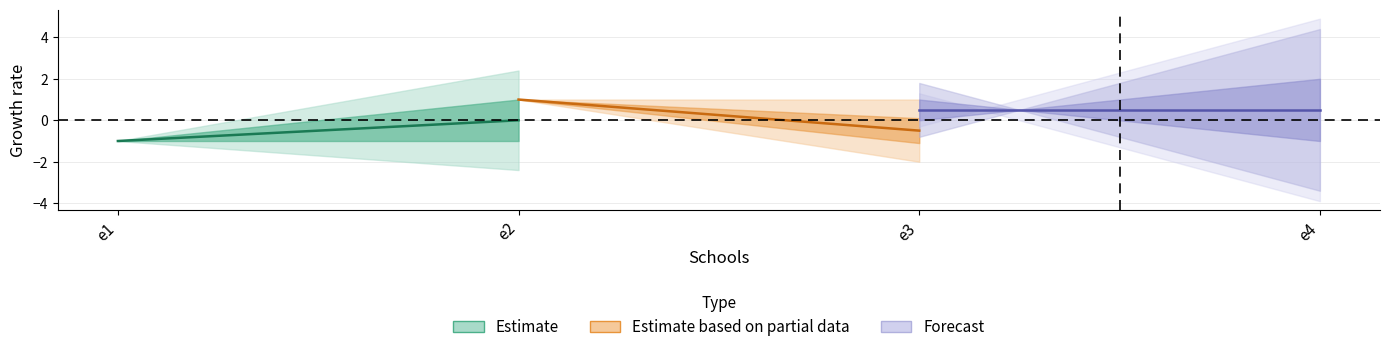

At which category does s2 reach its first local peak?

e2